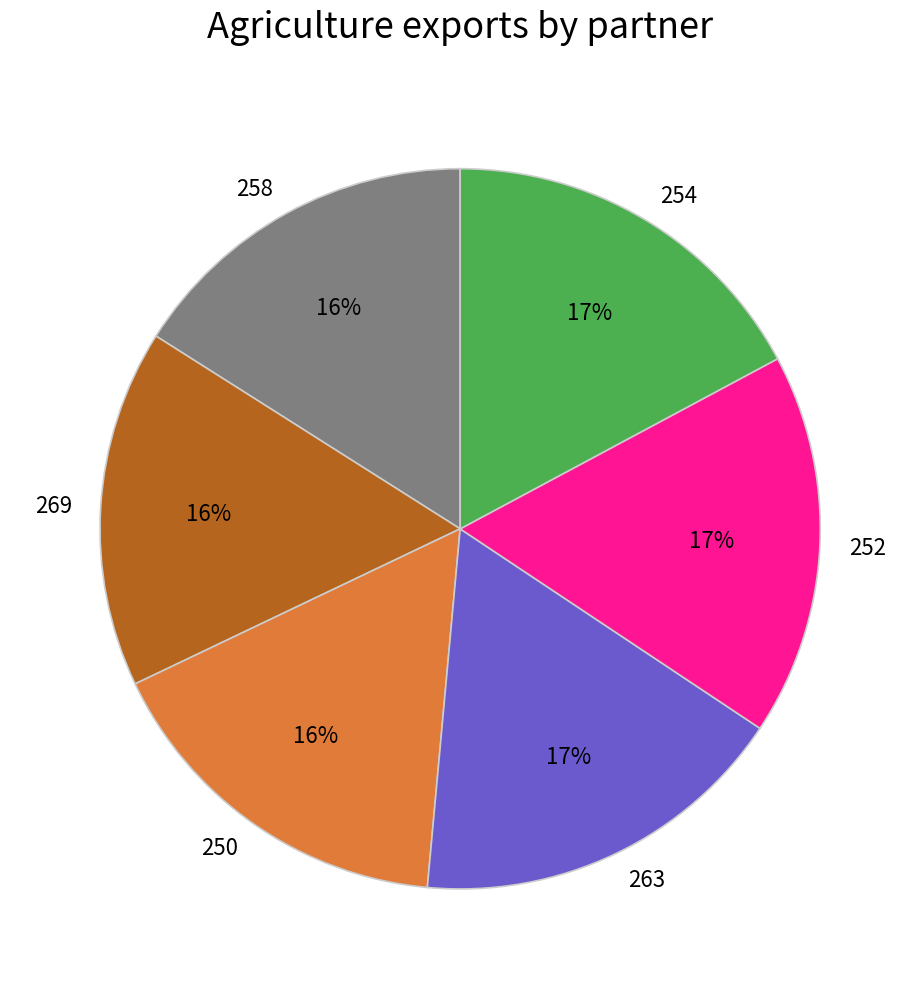

The 252 slice represents 7% of the pie. True or false?

False